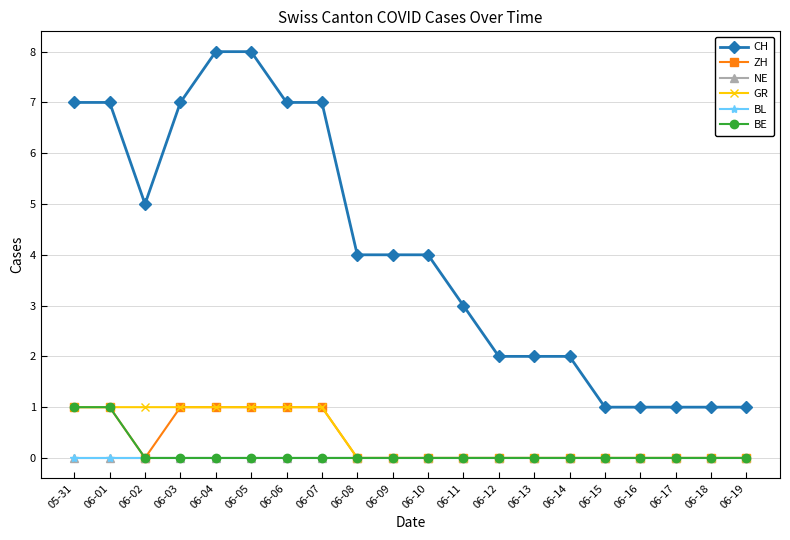

Rank the categories by GR value from highest to lowest.

05-31, 06-01, 06-02, 06-03, 06-04, 06-05, 06-06, 06-07, 06-08, 06-09, 06-10, 06-11, 06-12, 06-13, 06-14, 06-15, 06-16, 06-17, 06-18, 06-19